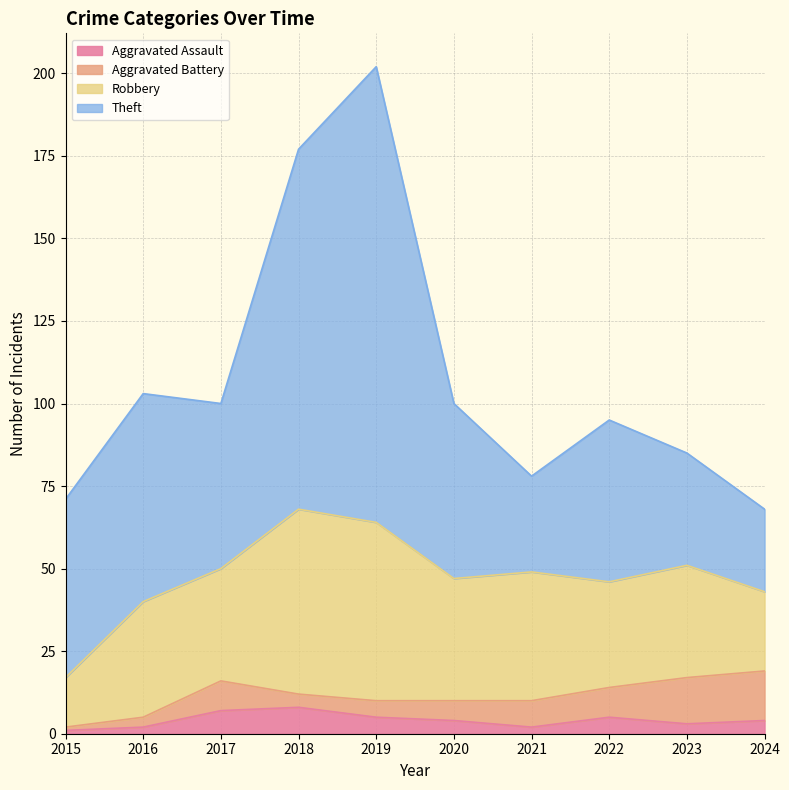

At which category does Aggravated Battery reach its first local peak?

2017